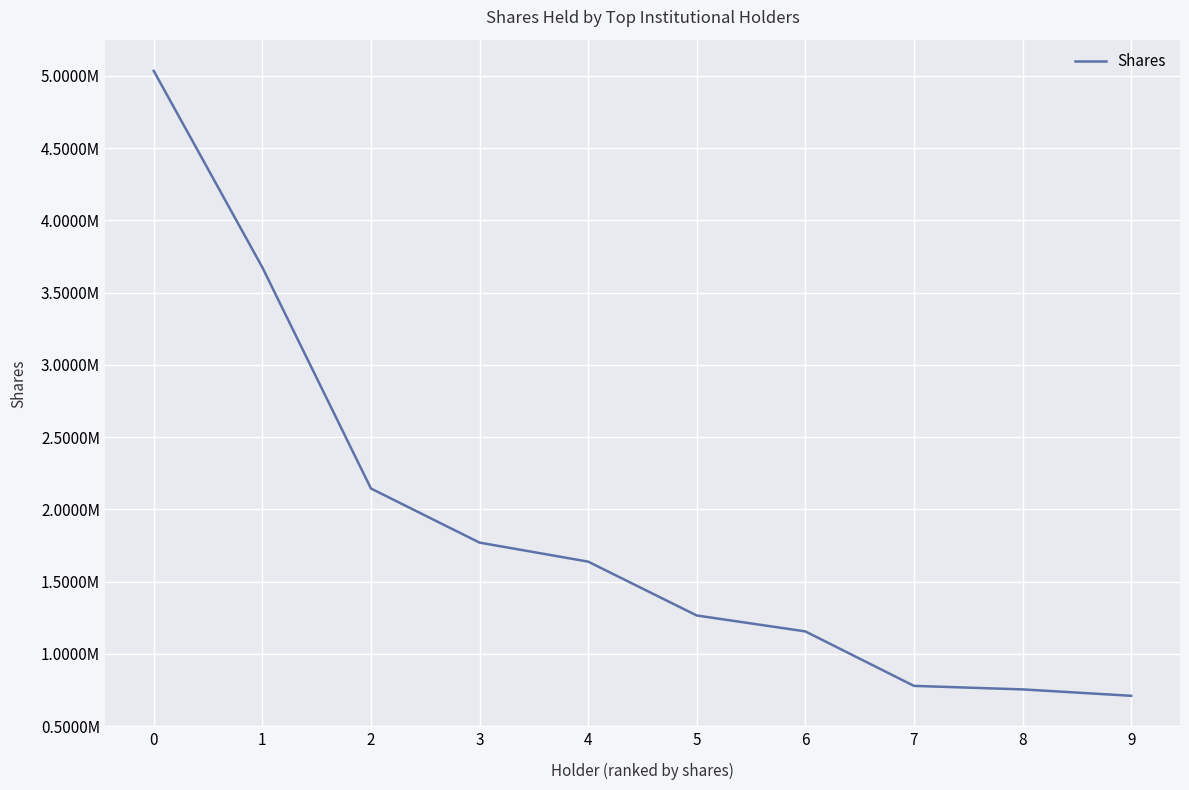

Is this an area chart (filled region under the line)?

No